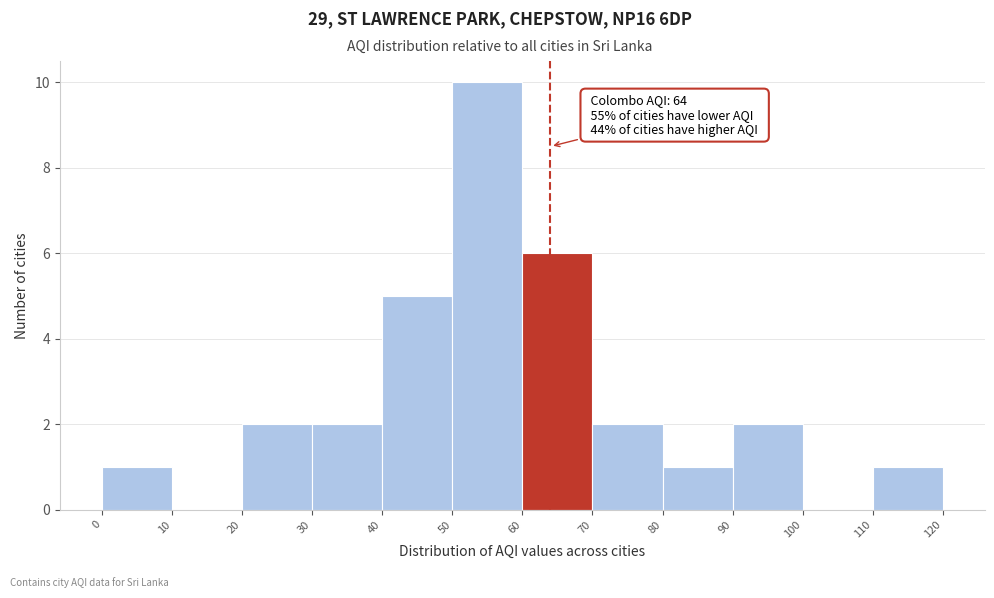

Which range on the x-axis has the tallest bar?

50 to 60